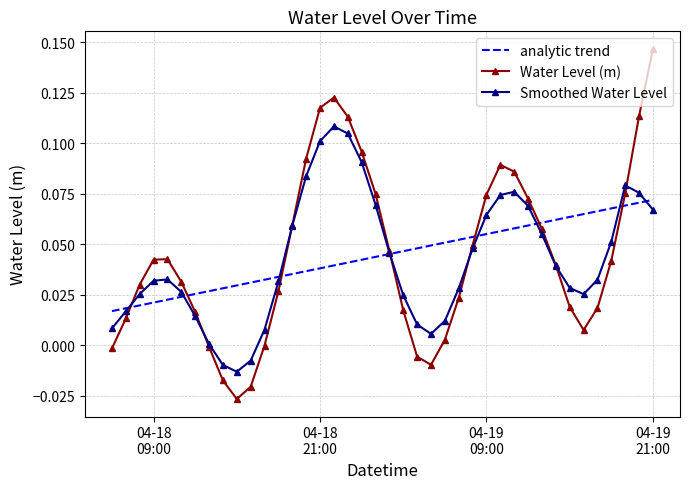

What is the sum of all analytic trend values?

1.8